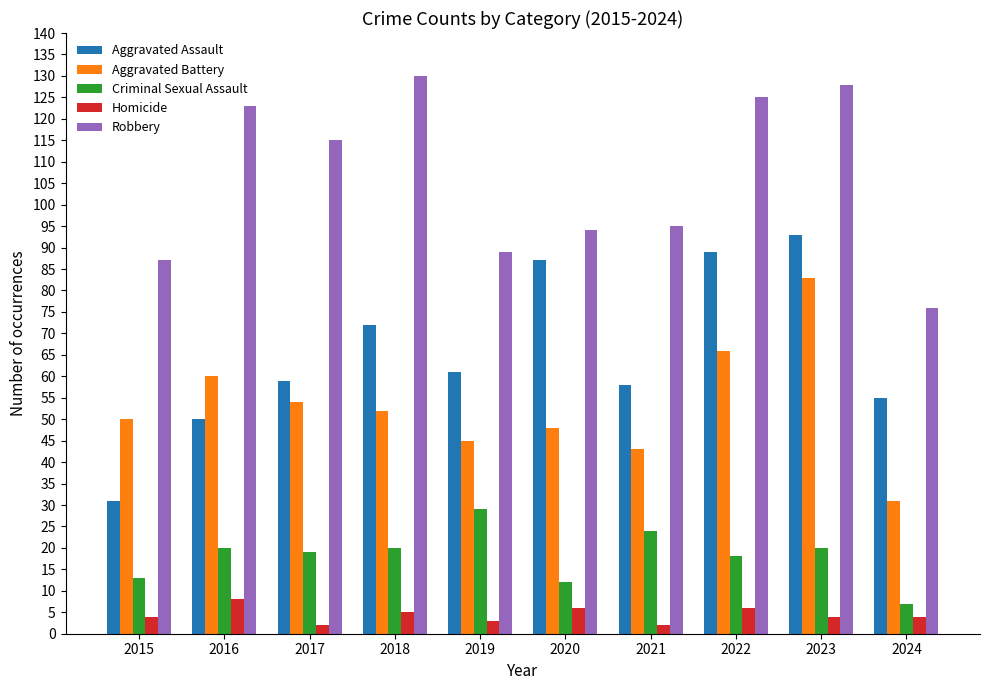

What value does the Criminal Sexual Assault series have at 2022, to the nearest 10?

20